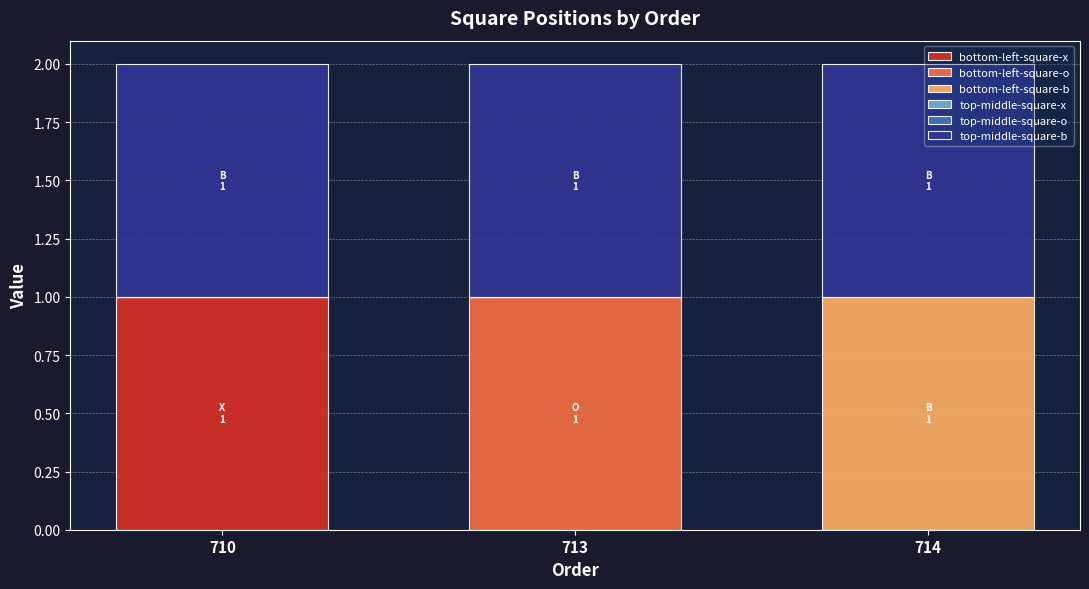

Does the chart contain stacked bars?

Yes